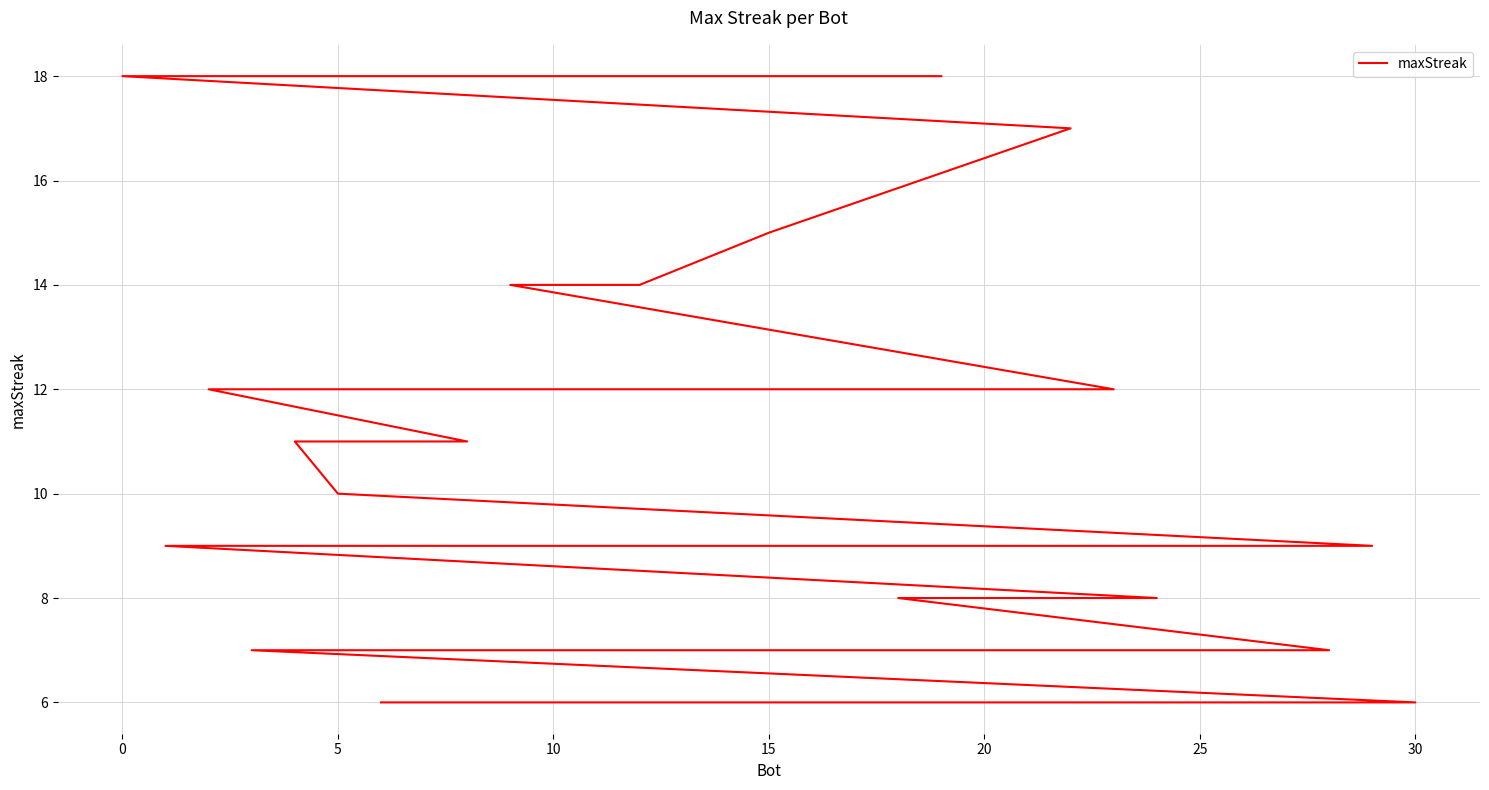

Does the chart have visible grid lines?

Yes